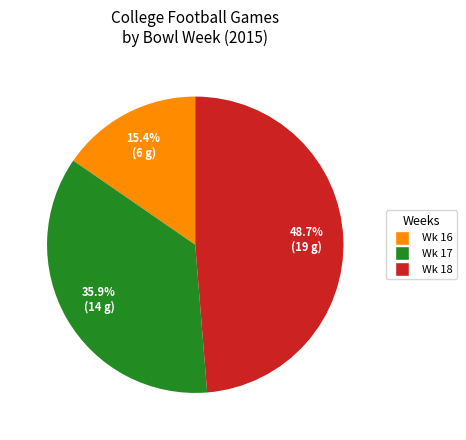

To the nearest percent, what is the difference between the largest and smallest slice percentages?

33%